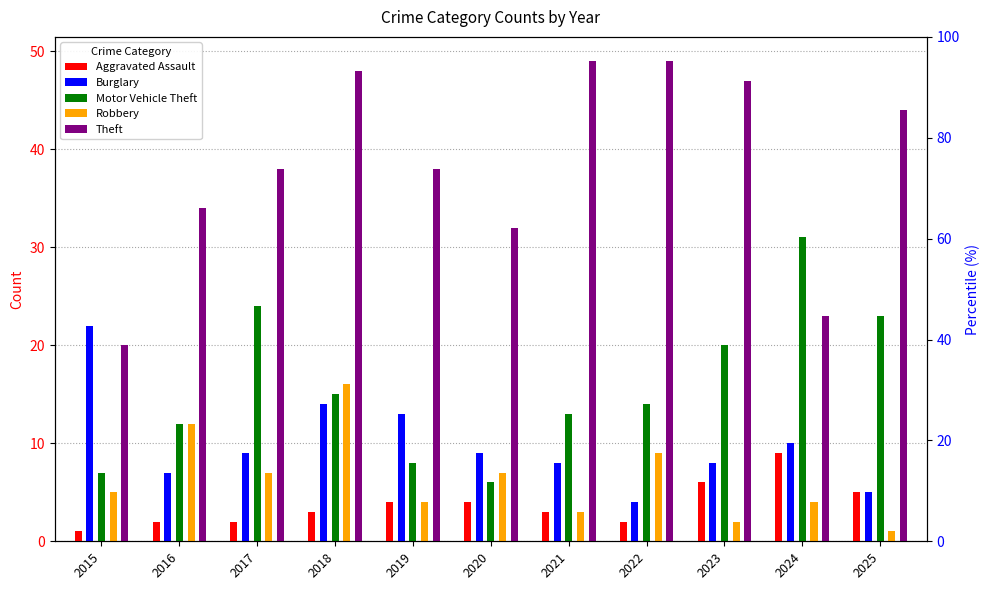

True or false: Aggravated Assault has a value of 1 at 2015.

True